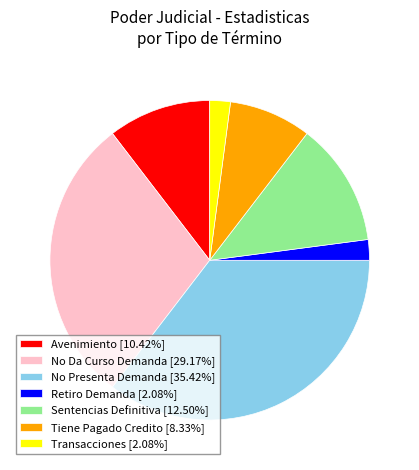

Is there a majority slice in this chart?

No